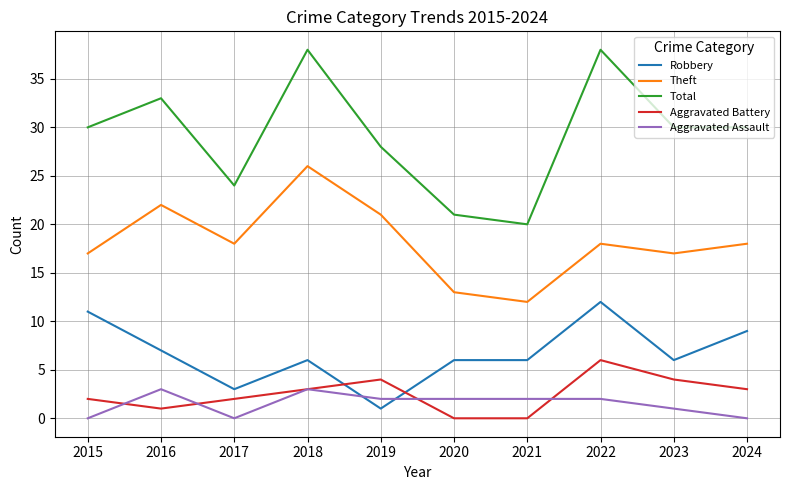

Where does the Theft series first go above 18?

2016